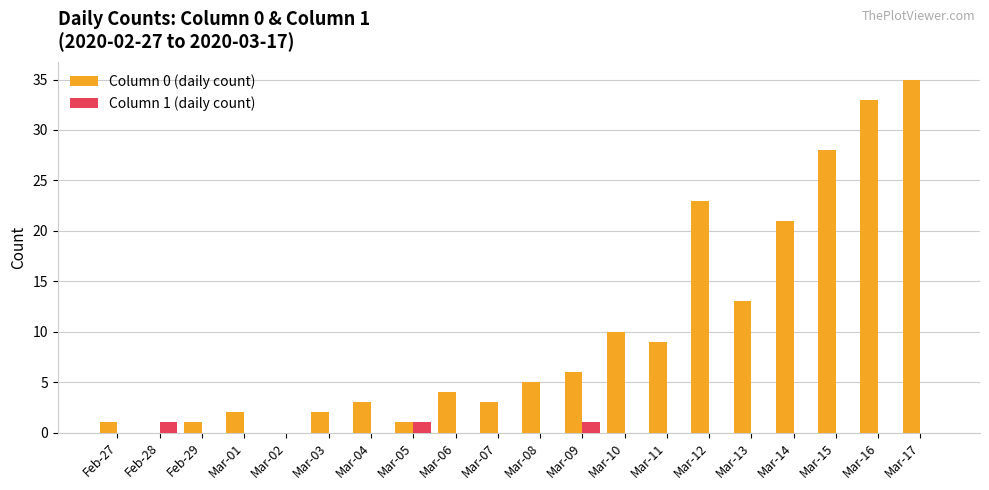

What are all the series names shown in the legend?

Column 0 (daily count), Column 1 (daily count)